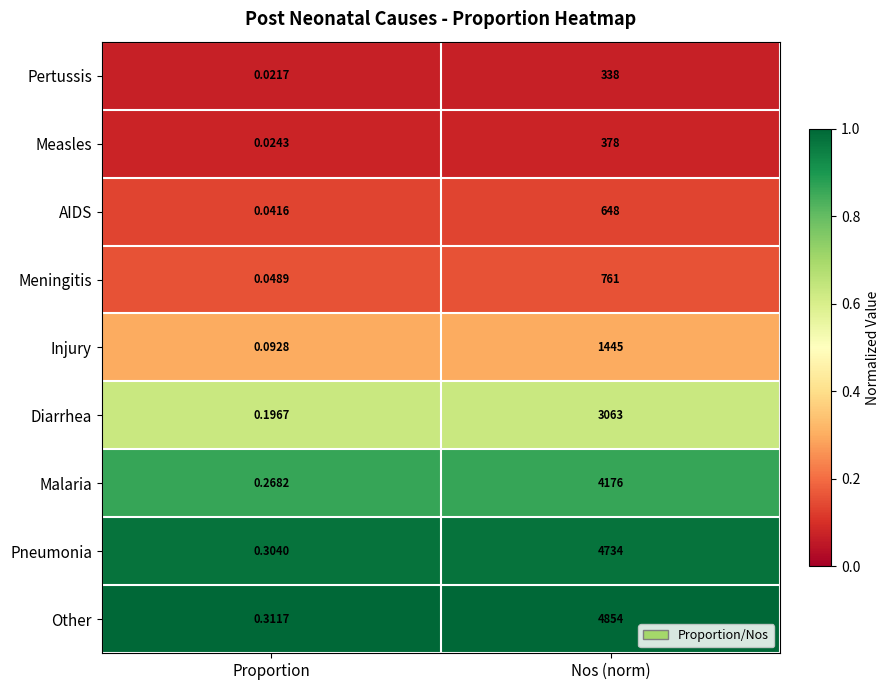

At which category does the chart reach its minimum across all series?

Proportion